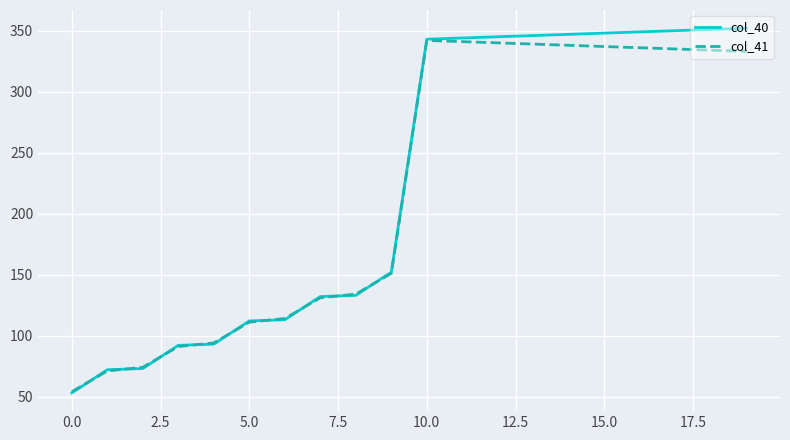

What is the minimum value shown in the chart?

53.0